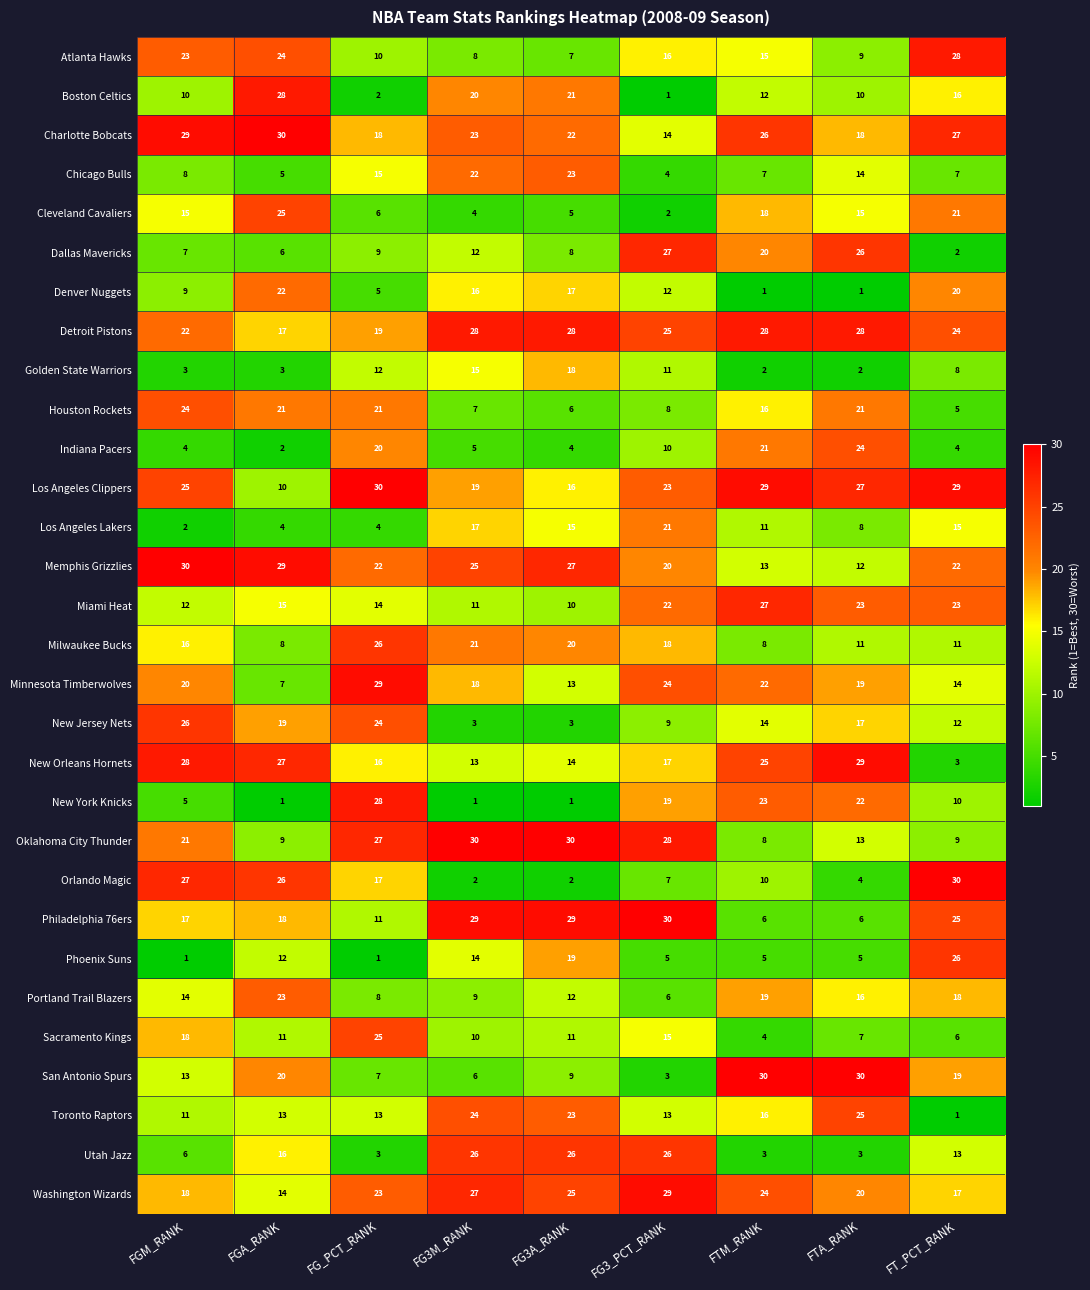

What is the total value across all series at FT_PCT_RANK?

465